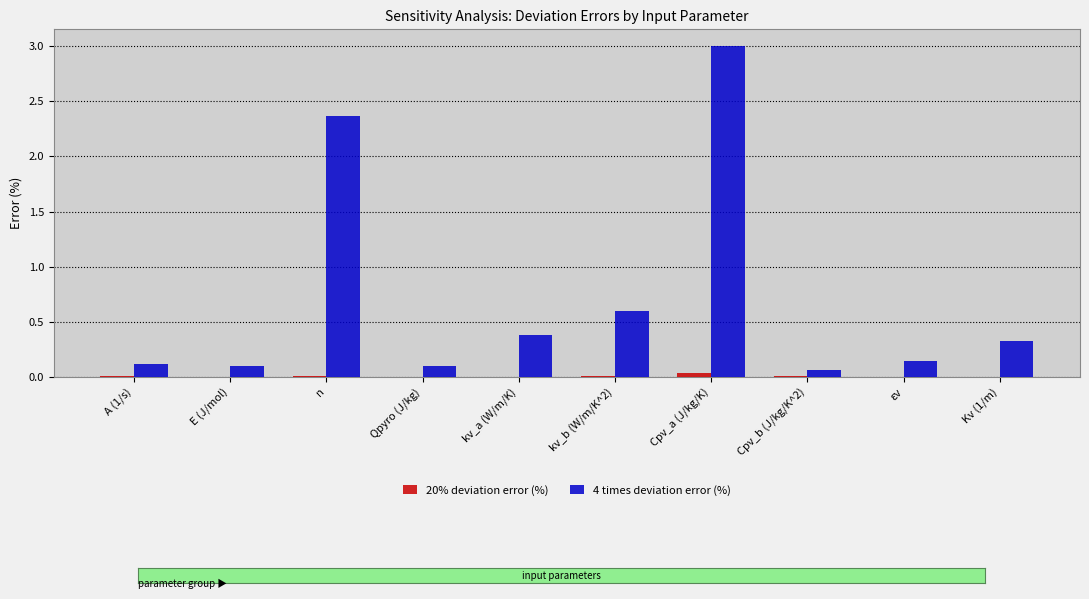

Which series has the largest total across all categories?

4 times deviation error (%)